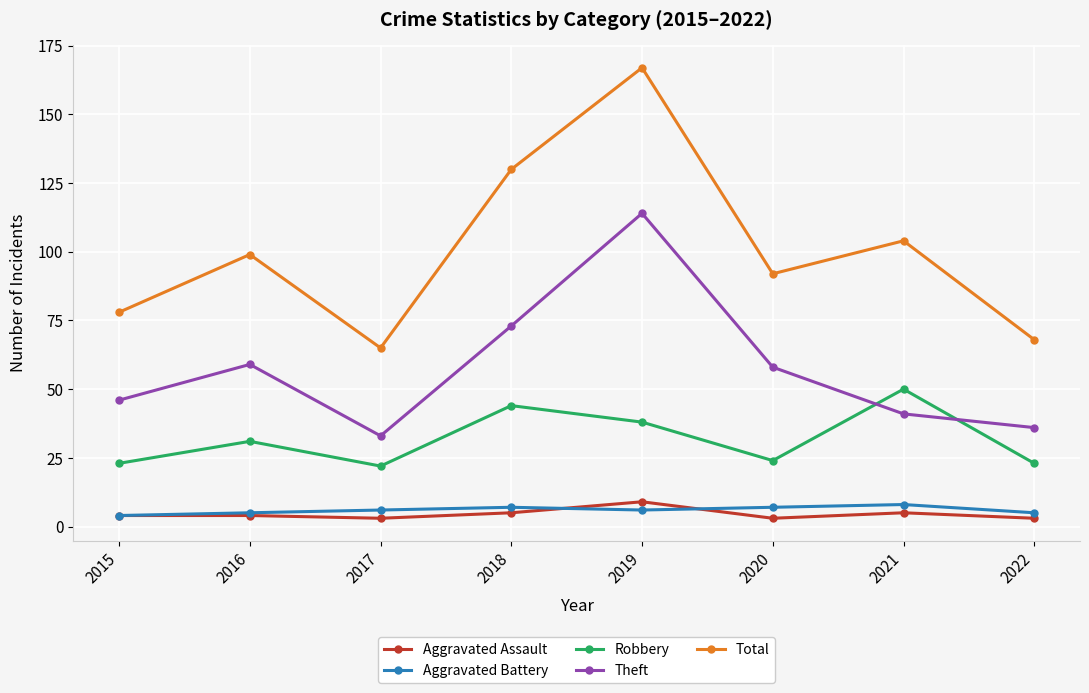

Does the chart display data point markers on the line(s)?

Yes